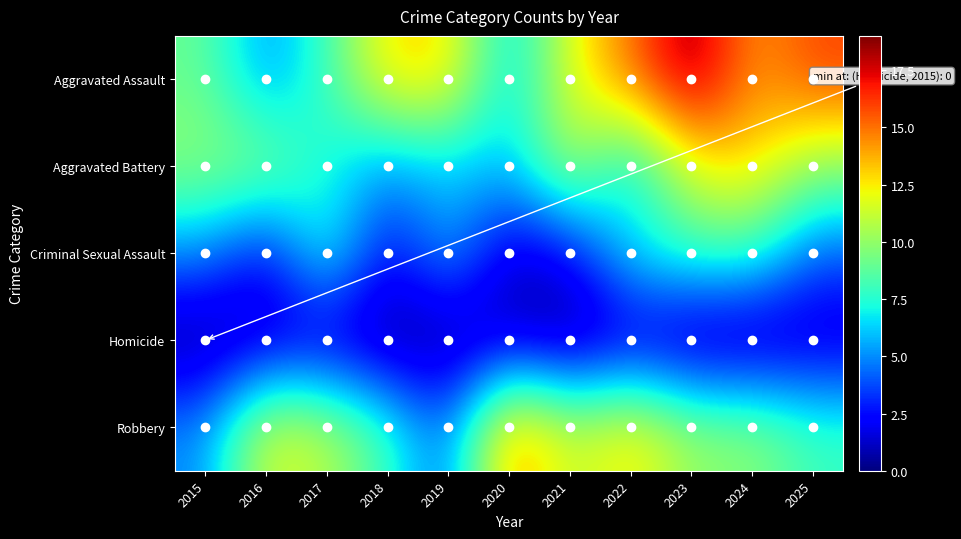

Reading right to left, transcribe all the data shown in this chart.

Aggravated Assault: 2025=16	2024=14	2023=19	2022=15	2021=12	2020=6	2019=13	2018=13	2017=8	2016=5	2015=9
Aggravated Battery: 2025=10	2024=13	2023=12	2022=6	2021=11	2020=6	2019=6	2018=5	2017=7	2016=10	2015=10
Criminal Sexual Assault: 2025=4	2024=8	2023=8	2022=7	2021=2	2020=1	2019=6	2018=2	2017=8	2016=2	2015=5
Homicide: 2025=1	2024=0	2023=0	2022=1	2021=0	2020=1	2019=0	2018=0	2017=1	2016=1	2015=0
Robbery: 2025=8	2024=10	2023=10	2022=13	2021=11	2020=15	2019=4	2018=8	2017=11	2016=12	2015=5